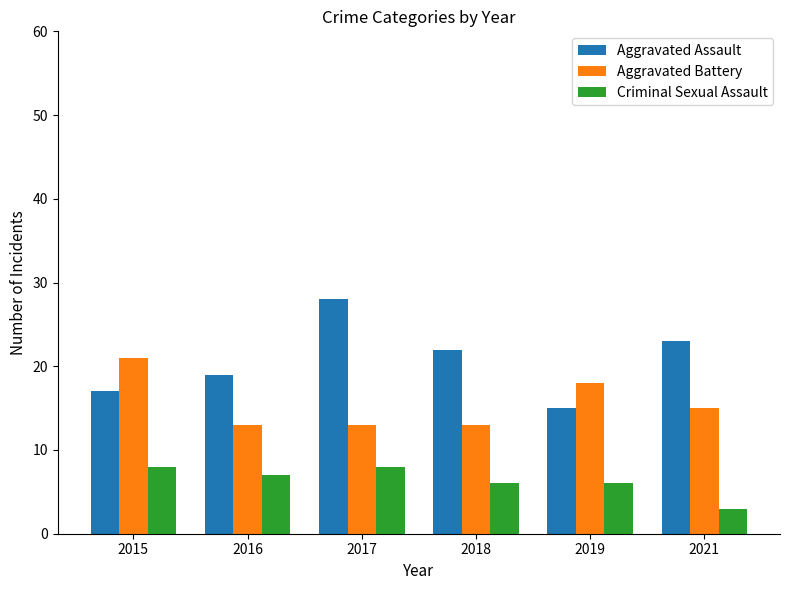

Which category has the lowest value in the Aggravated Assault series?

2019